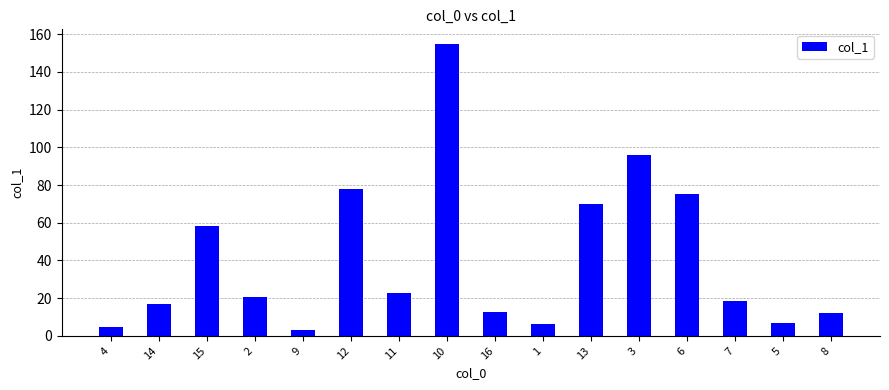

What is the value of the 2nd bar from the left?

16.7